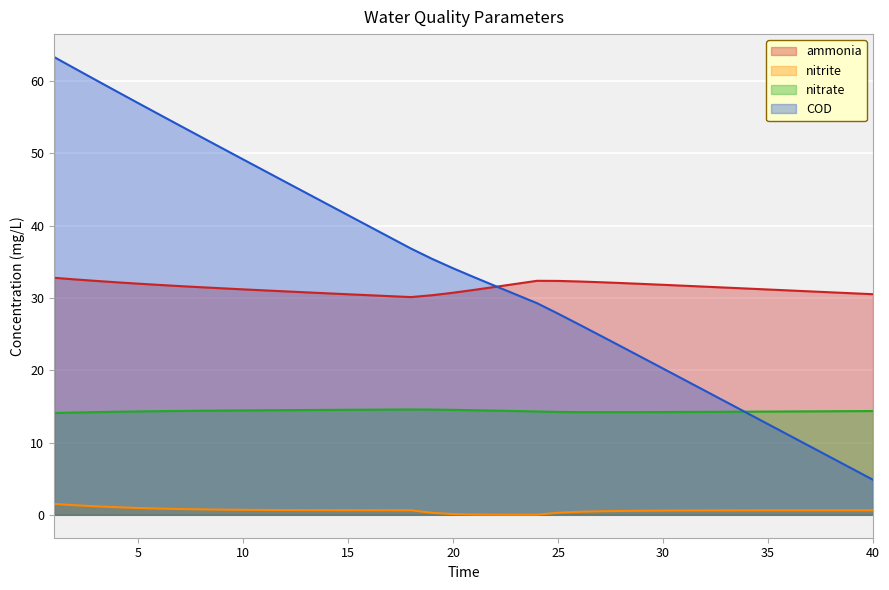

Reading left to right, transcribe all the data shown in this chart.

ammonia: 32.8	32.6	32.4	32.2	32.0	31.8	31.6	31.5	31.3	31.2	31.0	30.9	30.8	30.6	30.5	30.4	30.2	30.1	30.4	30.7	31.1	31.5	31.9	32.4	32.4	32.3	32.2	32.1	31.9	31.8	31.7	31.6	31.4	31.3	31.2	31.0	30.9	30.8	30.6	30.5
nitrite: 1.5	1.3	1.2	1.0	0.9	0.9	0.8	0.8	0.7	0.7	0.7	0.7	0.6	0.6	0.6	0.6	0.6	0.6	0.3	0.1	0.0	0.0	0.0	0.0	0.3	0.4	0.5	0.5	0.6	0.6	0.6	0.6	0.6	0.6	0.6	0.6	0.6	0.6	0.6	0.6
nitrate: 14.1	14.2	14.2	14.3	14.3	14.3	14.4	14.4	14.4	14.4	14.5	14.5	14.5	14.5	14.5	14.5	14.6	14.6	14.6	14.5	14.5	14.4	14.4	14.3	14.2	14.2	14.2	14.2	14.2	14.2	14.2	14.2	14.3	14.3	14.3	14.3	14.3	14.3	14.3	14.4
COD: 63.3	61.7	60.1	58.5	57.0	55.4	53.8	52.3	50.7	49.2	47.6	46.1	44.5	43.0	41.4	39.9	38.4	36.8	35.4	34.1	32.9	31.7	30.5	29.3	27.8	26.3	24.8	23.3	21.8	20.2	18.7	17.2	15.6	14.1	12.5	11.0	9.5	7.9	6.4	4.8